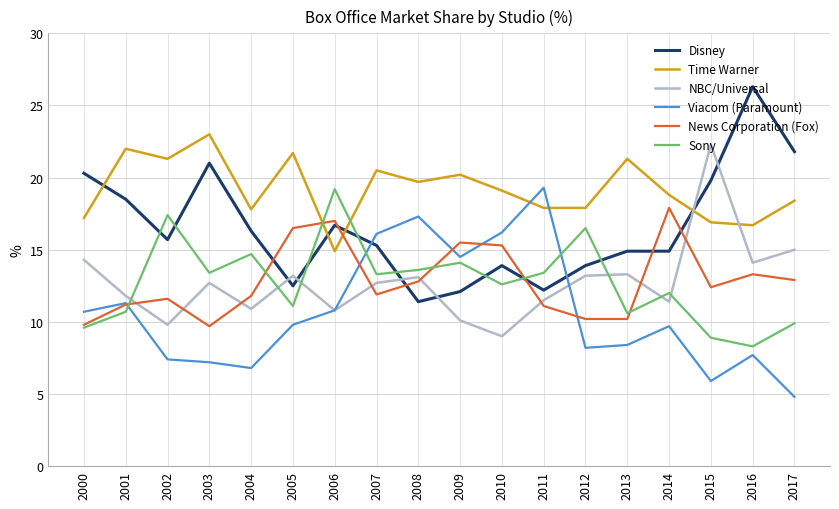

Which category has the lowest value across all series?

2017